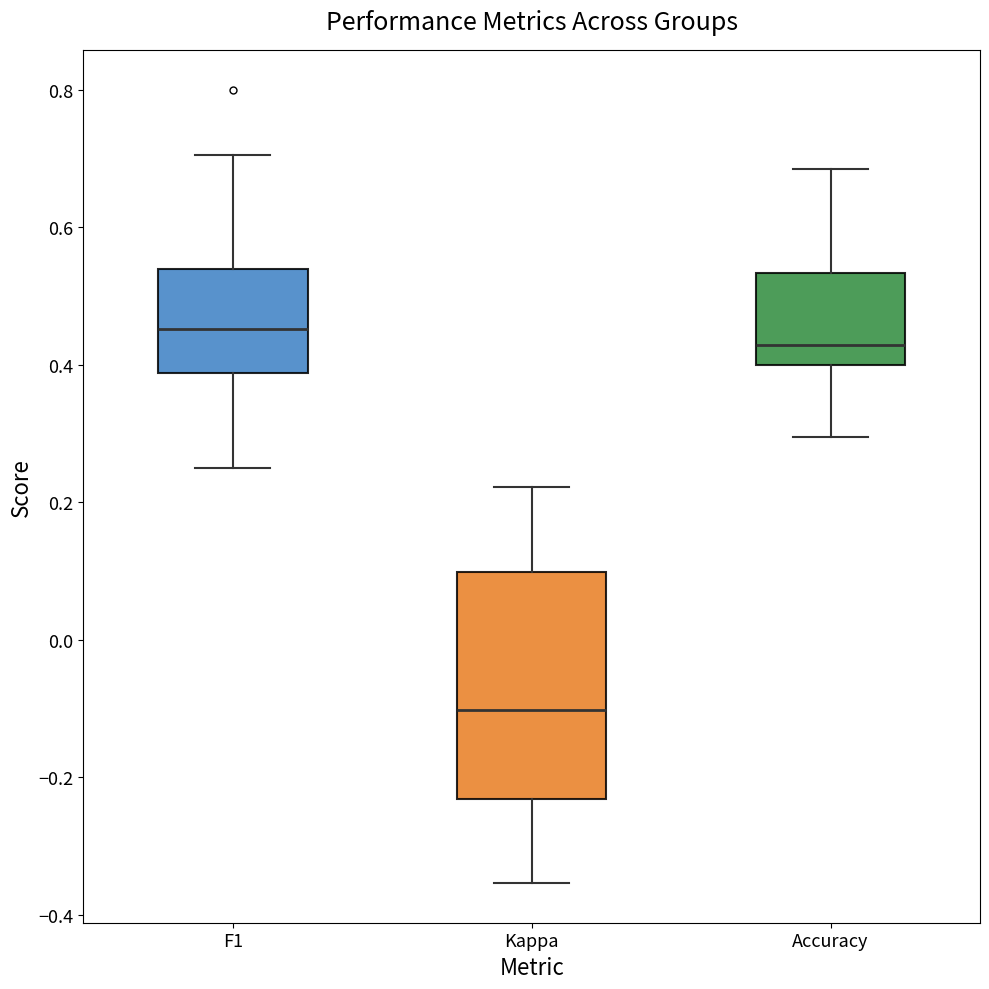

Which box's median line is the highest?

F1